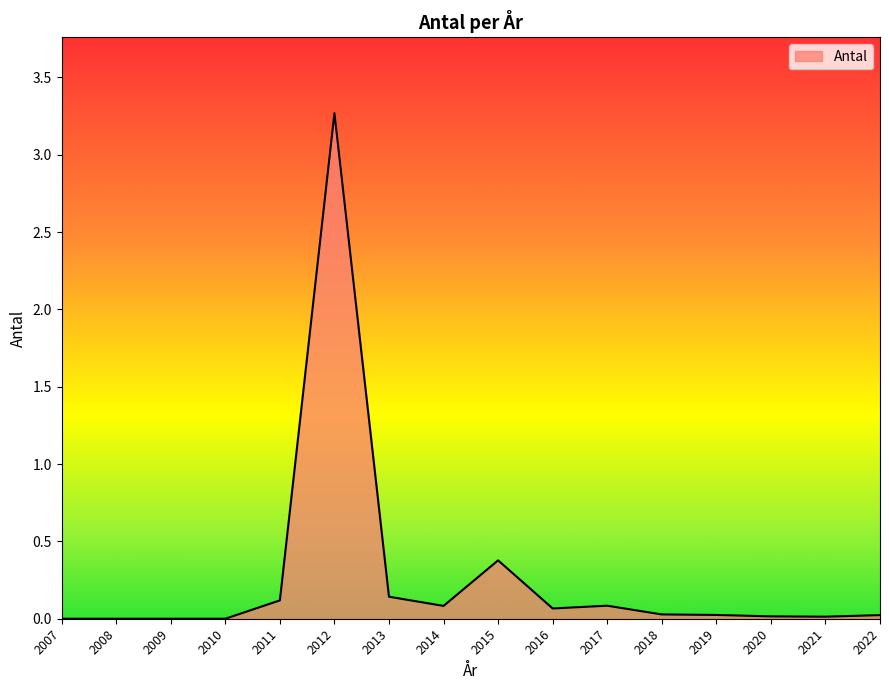

The chart shows a value of 0.0 at 2009. True or false?

True